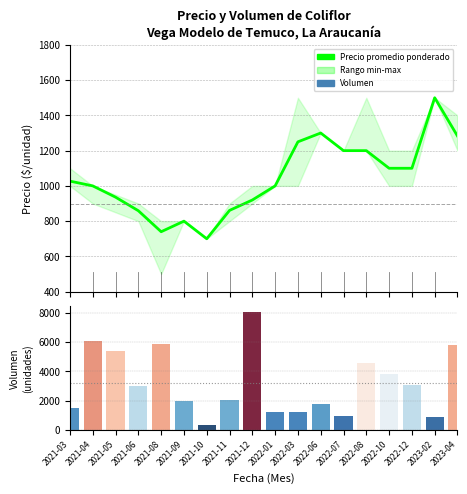

Which label corresponds to the largest value in the chart?

2023-02